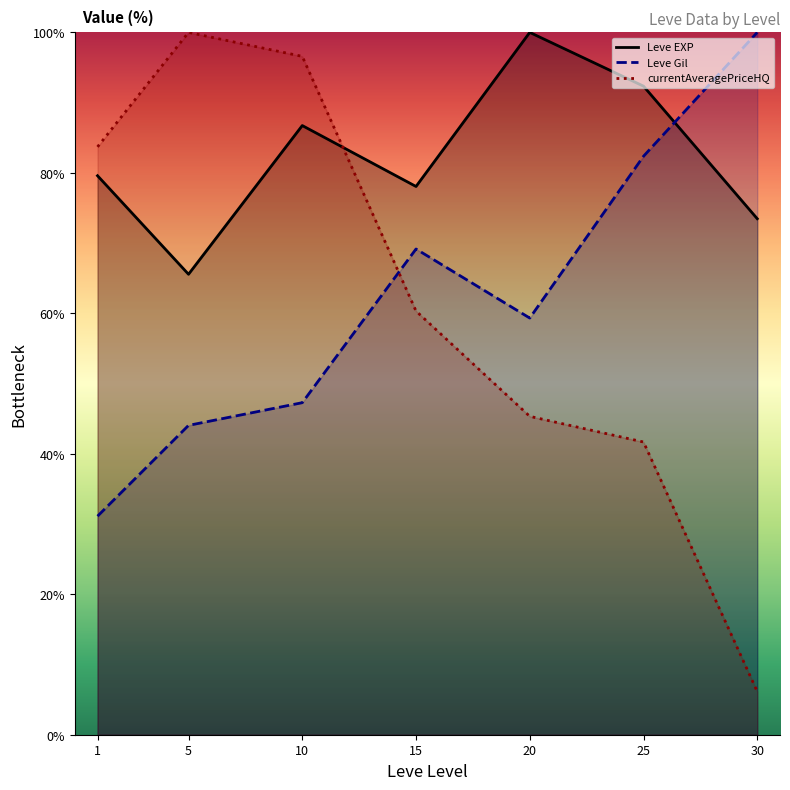

The Leve Gil series shows 100.0 at 30. True or false?

True